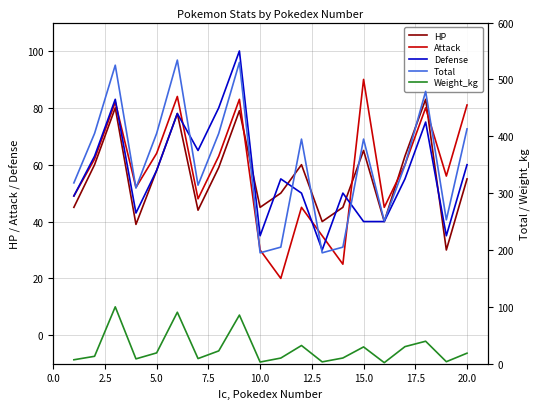

What is the minimum value for HP?

30